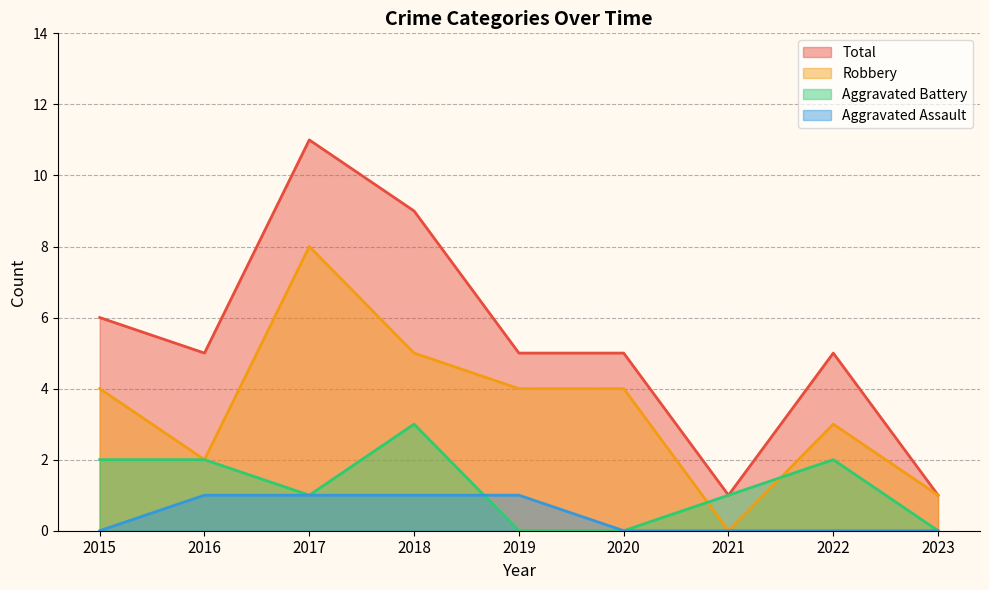

What is the total value across all series at 2020?

9